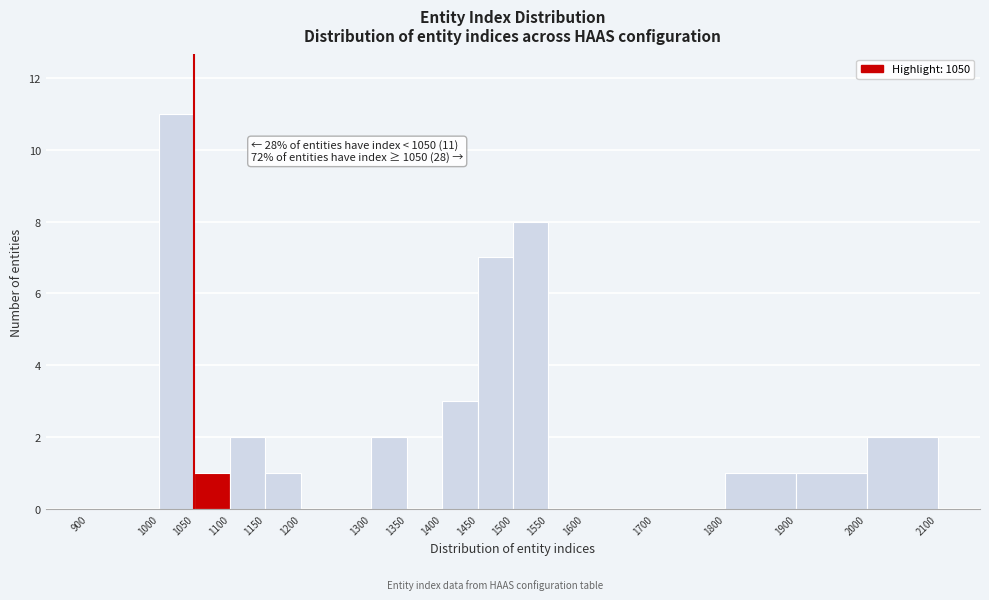

Which range on the x-axis has the tallest bar?

1000 to 1050